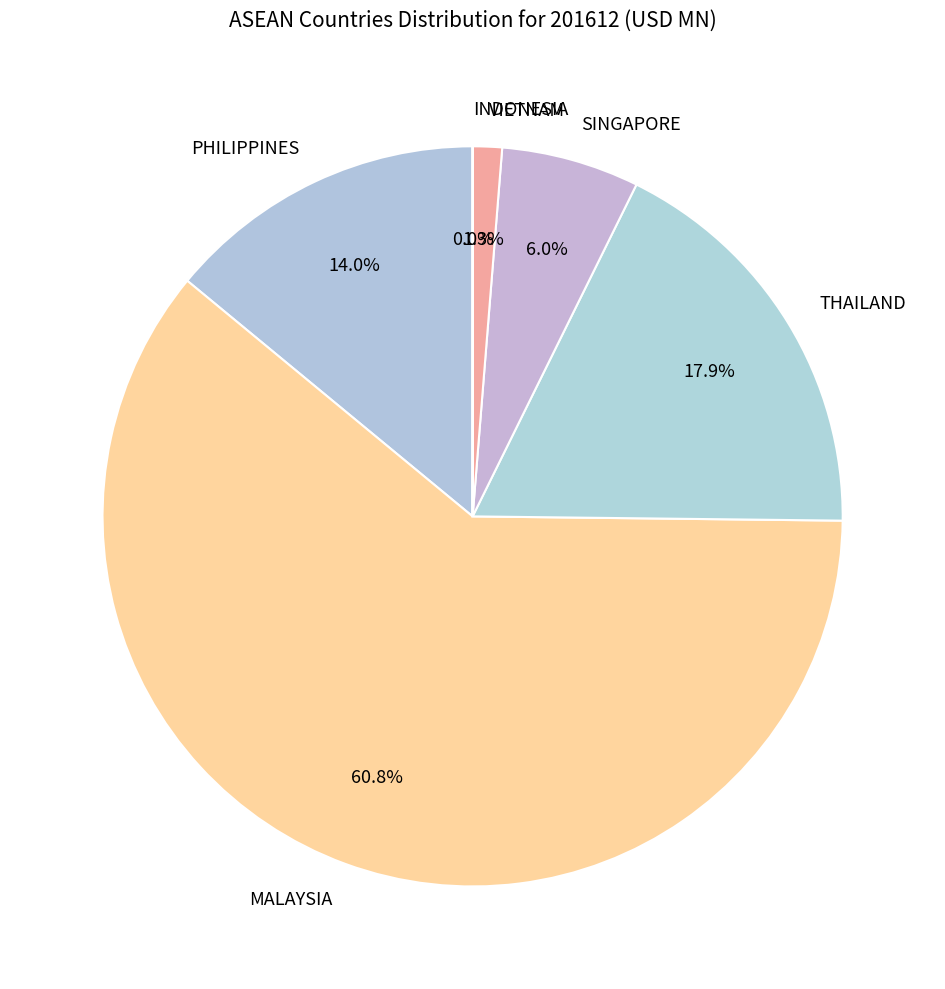

Approximately how many times larger is the value at THAILAND compared to MALAYSIA?

0.3